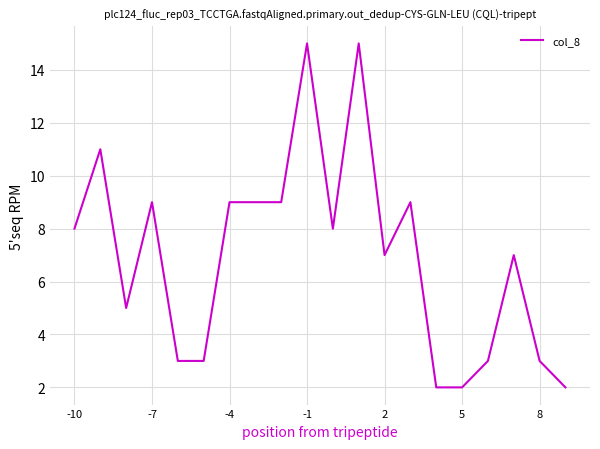

What is the maximum value shown in the chart?

15